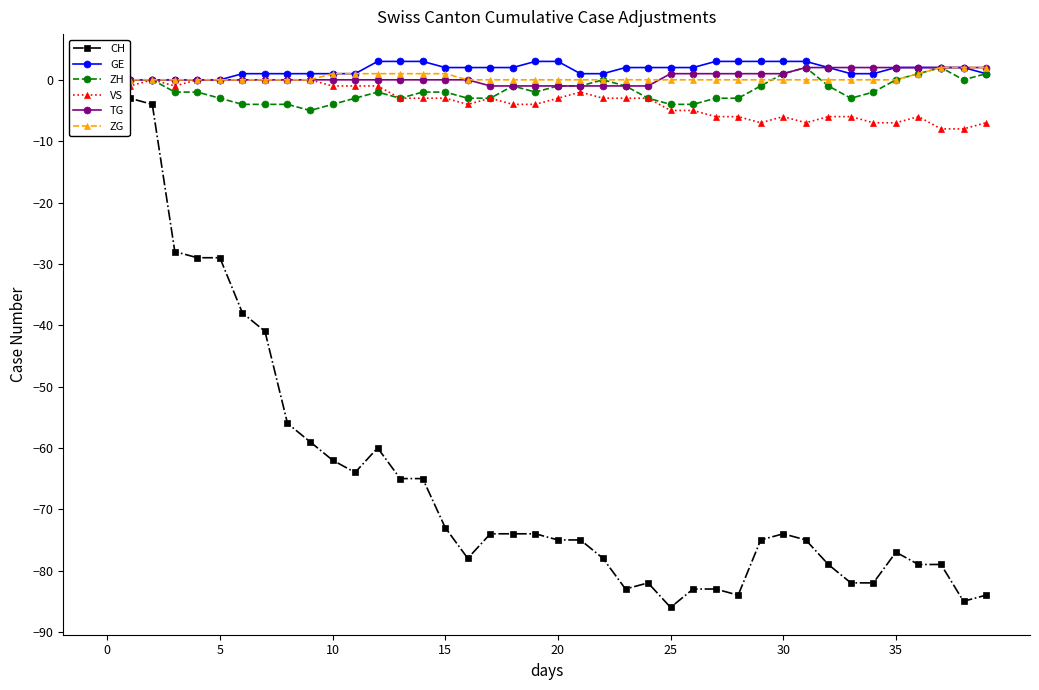

What are all the series names shown in the legend?

CH, GE, ZH, VS, TG, ZG